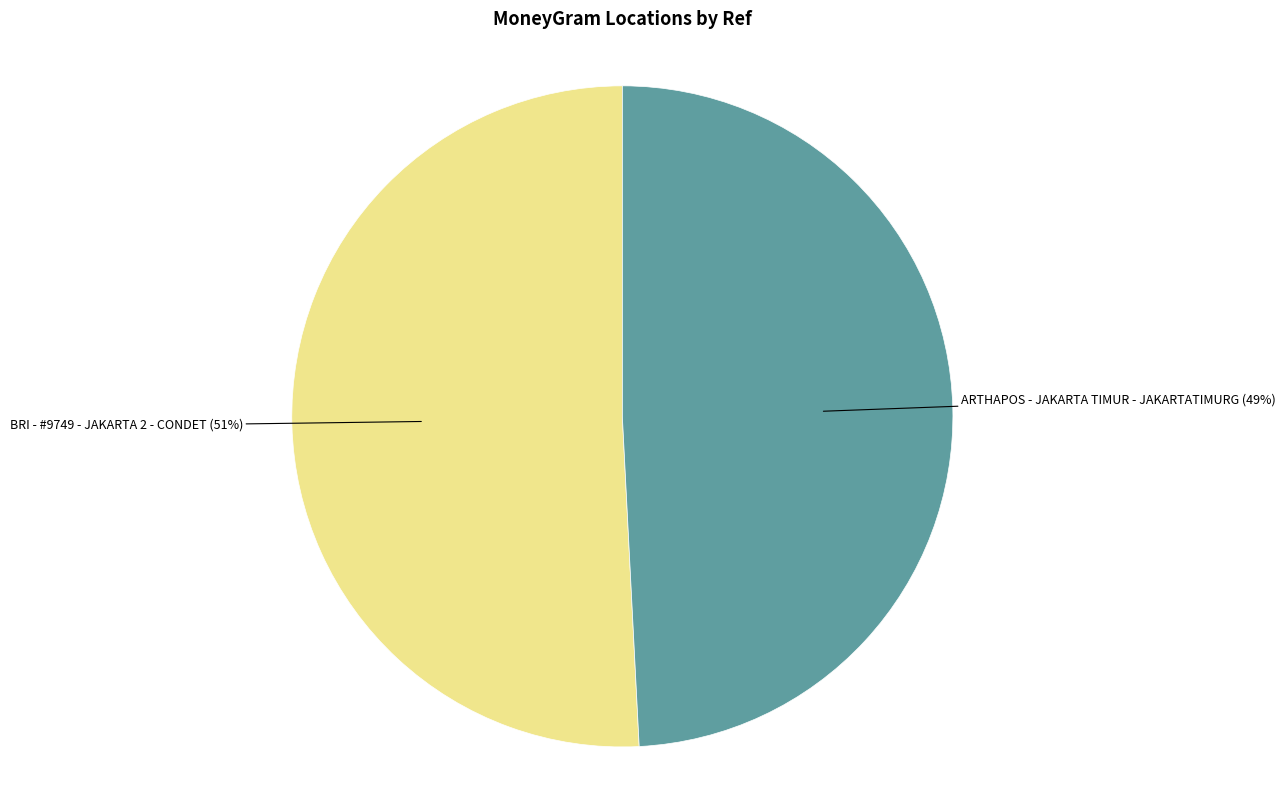

Count the number of slices in the pie.

2